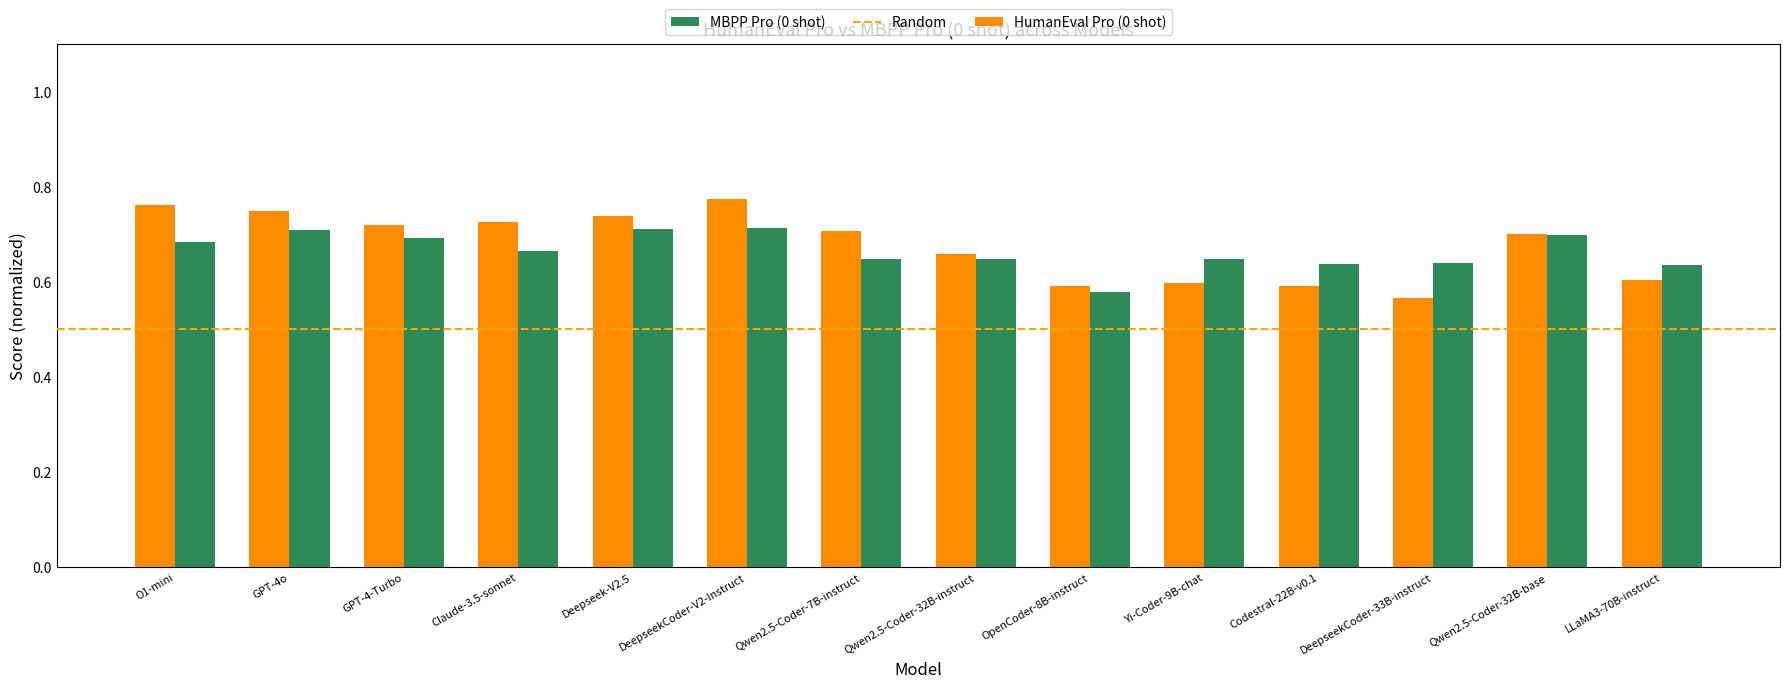

Between DeepseekCoder-V2-Instruct and Qwen2.5-Coder-7B-instruct, which series saw the biggest shift?

HumanEval Pro (0 shot)